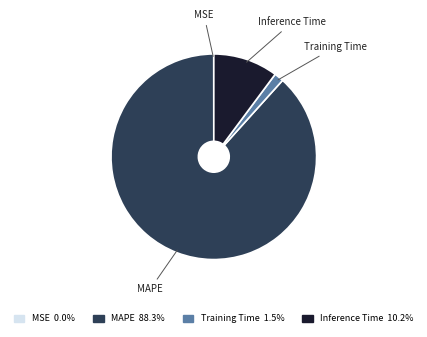

What is the majority slice?

MAPE